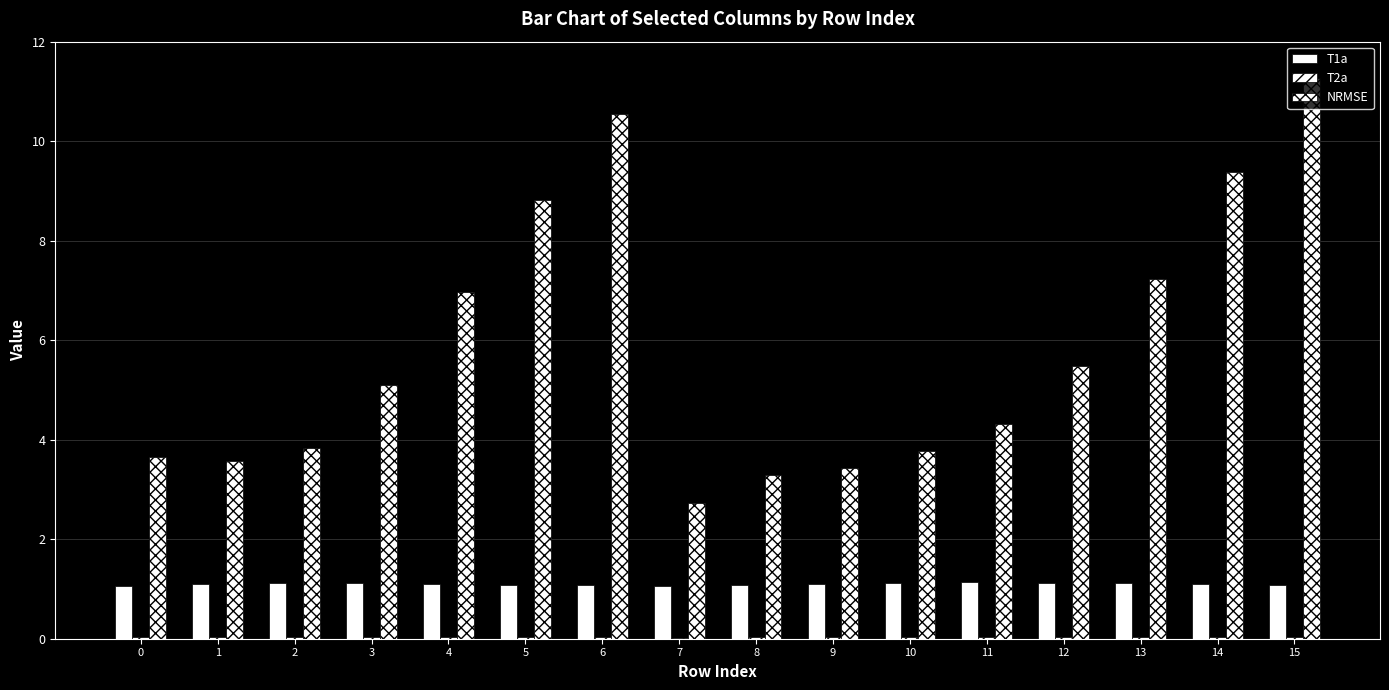

Rank the series by their average value, from highest to lowest.

NRMSE, T1a, T2a